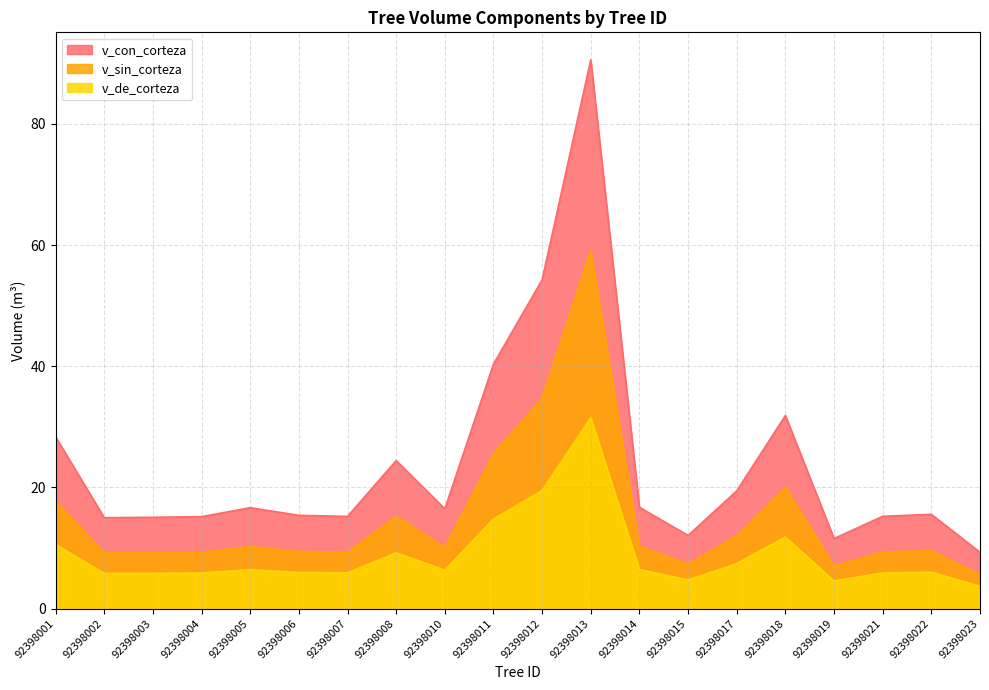

At which category does v_con_corteza reach its first local peak?

92398005